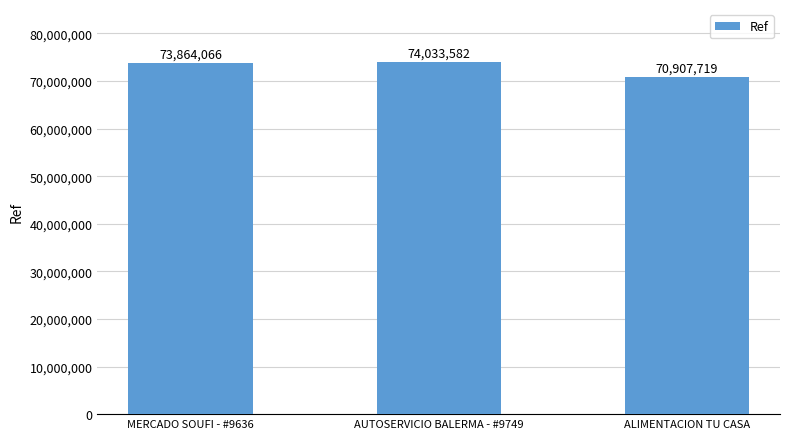

Which has a higher value, AUTOSERVICIO BALERMA - #9749 or MERCADO SOUFI - #9636?

AUTOSERVICIO BALERMA - #9749